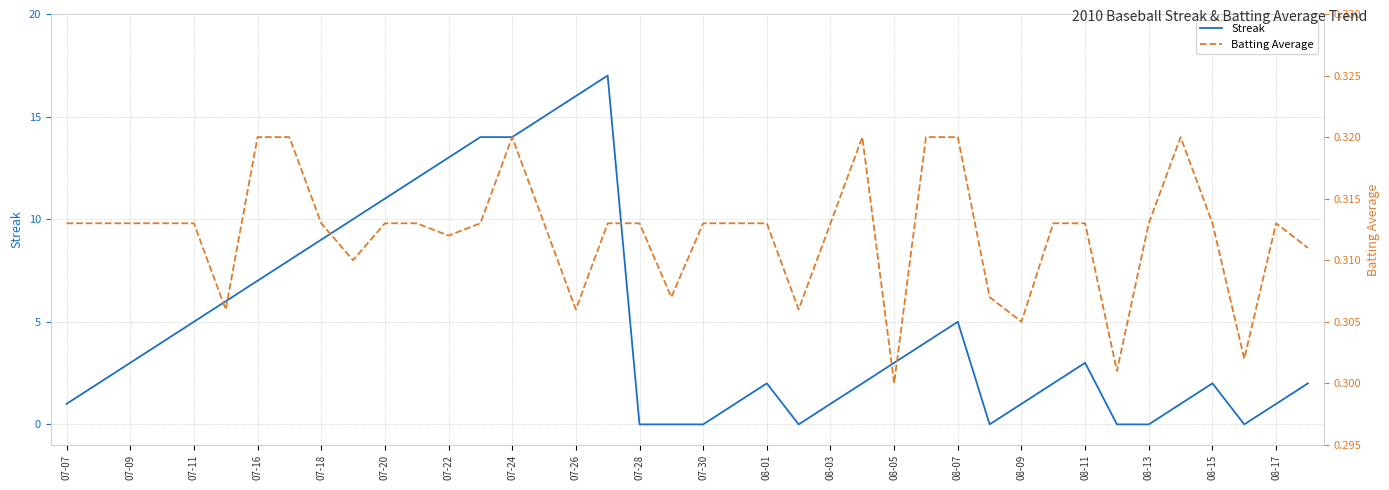

Does the chart have visible grid lines?

Yes